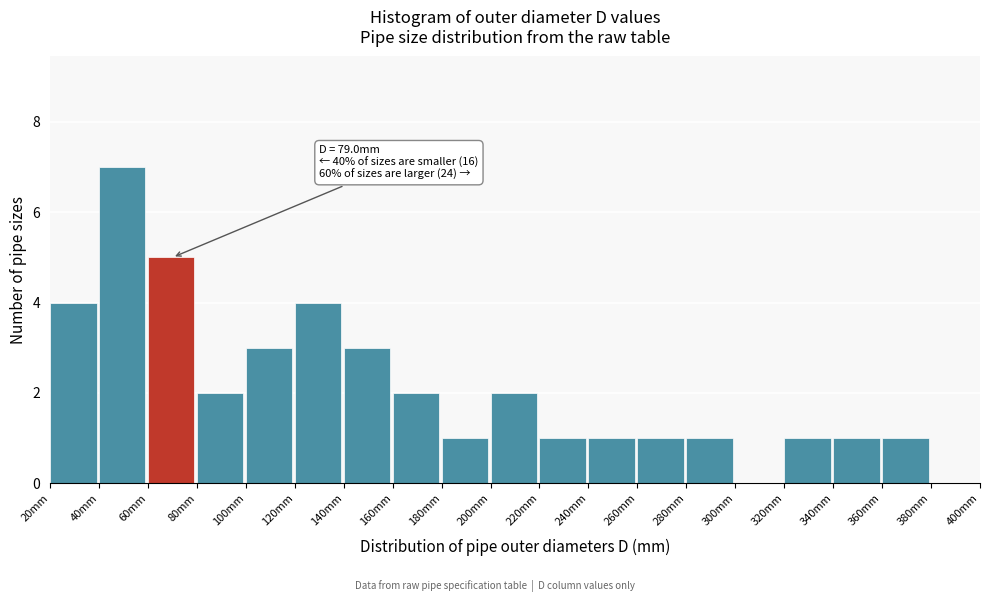

Over which range of the x-axis is the bar tallest?

40 to 60